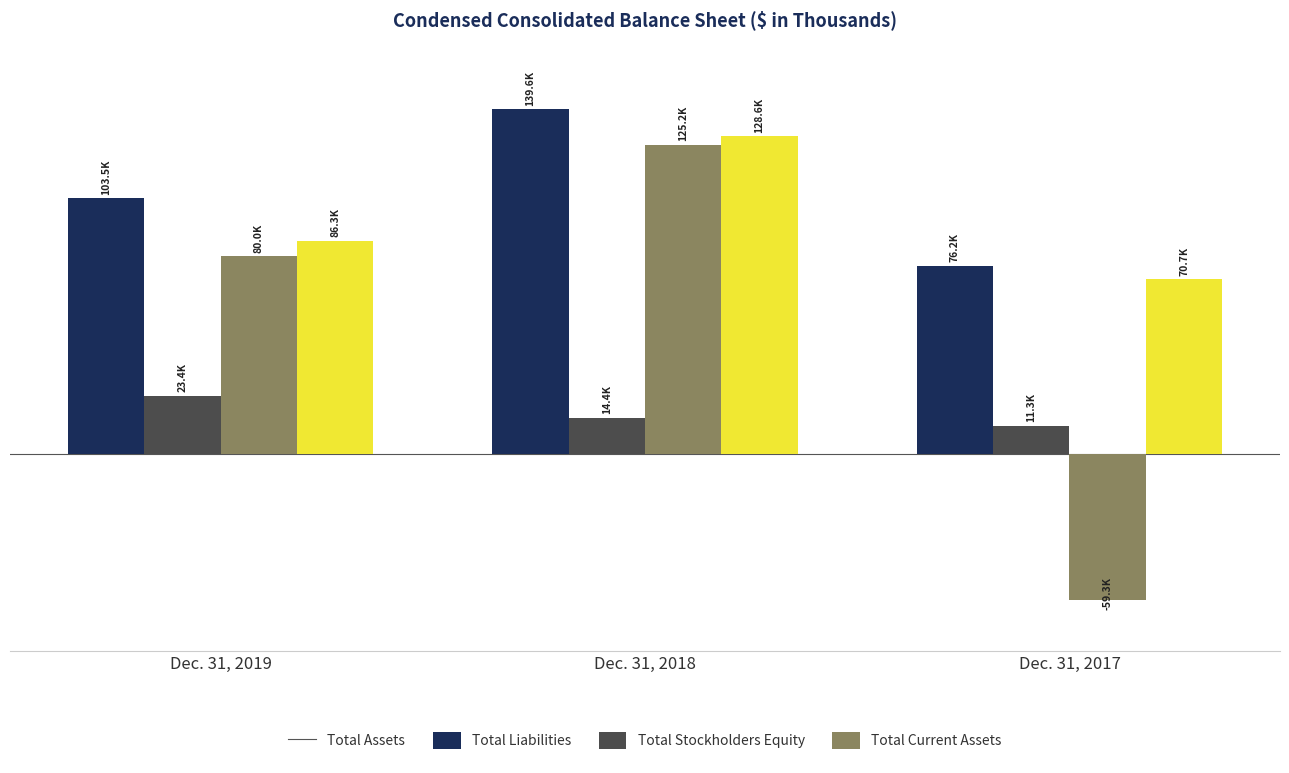

What is the spread (max minus min) of values at Dec. 31, 2017?

135450